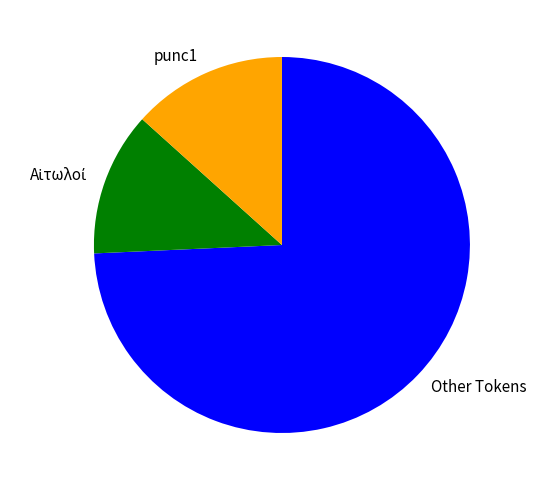

How many slices are in this pie chart?

3